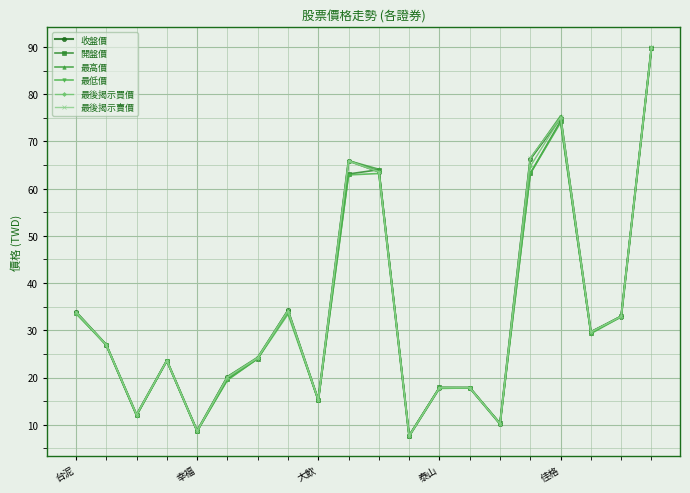

What is the greatest value displayed?

90.0